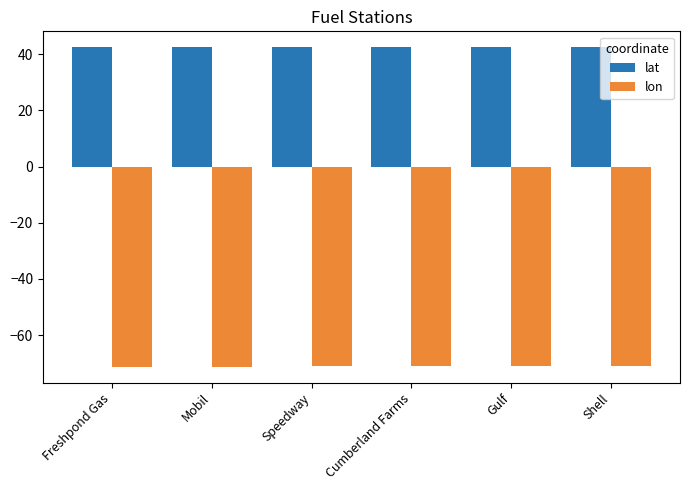

What is the maximum value for lat?

42.4